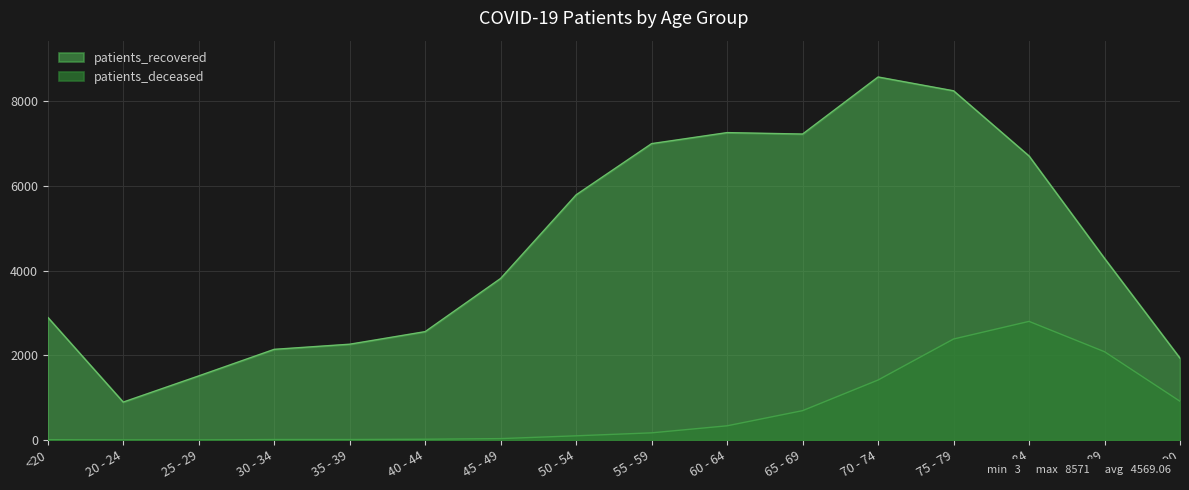

Where does the patients_deceased series first go above 171?

60 - 64